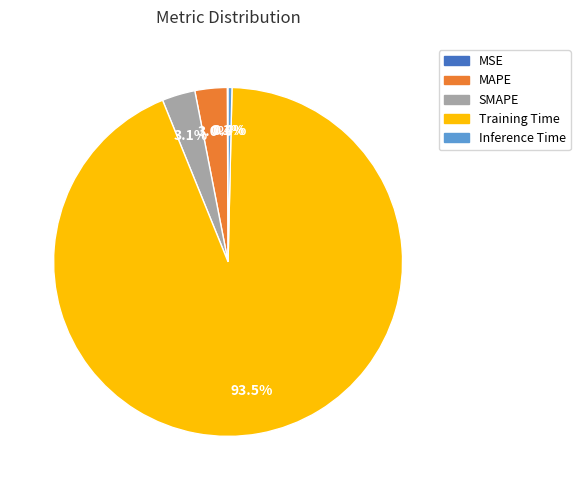

Which slice is the largest?

Training Time